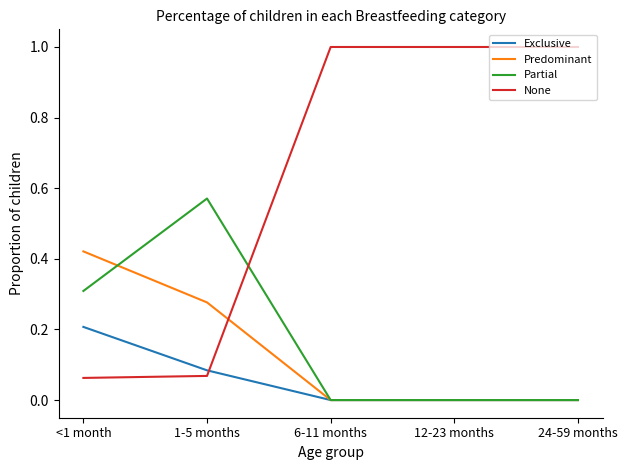

How many times do Partial and None cross each other?

1